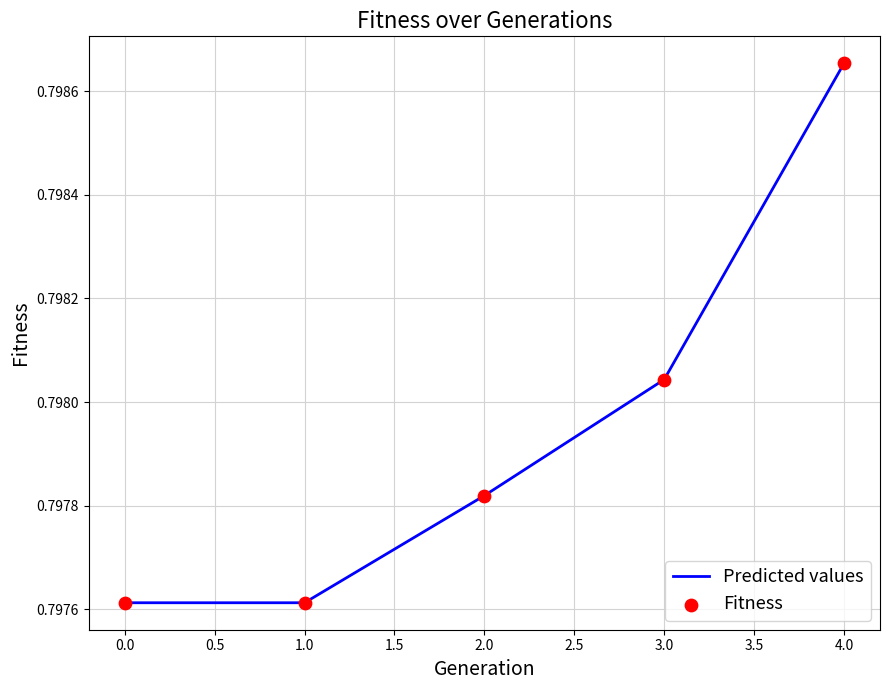

Between 2.0 and 0.0, which is larger?

2.0